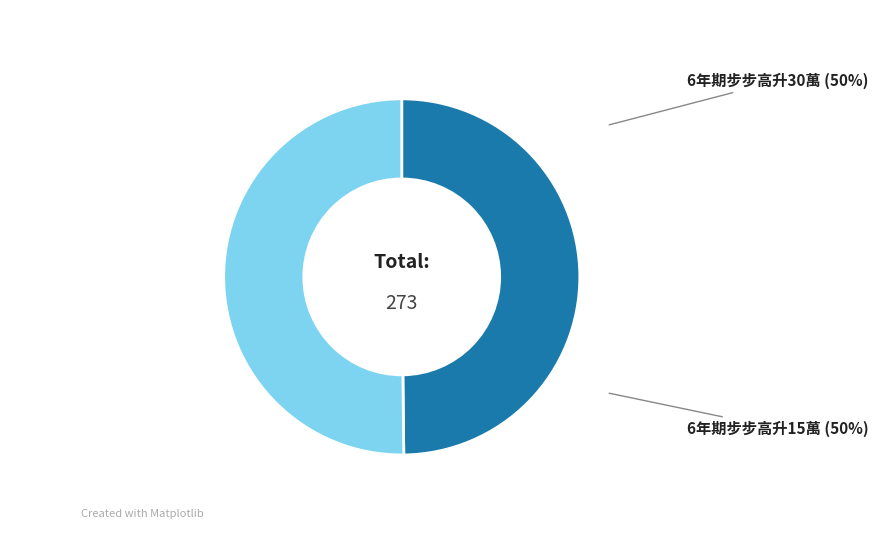

True or false: 6年期步步高升30萬 accounts for 50% of the total.

True